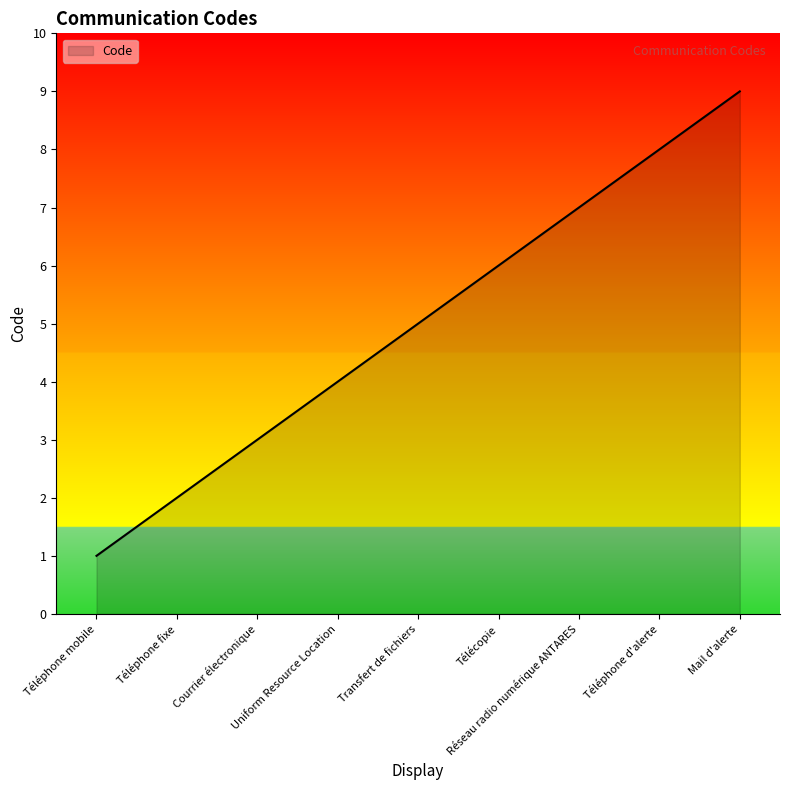

Reading right to left, transcribe all the data shown in this chart.

9	8	7	6	5	4	3	2	1